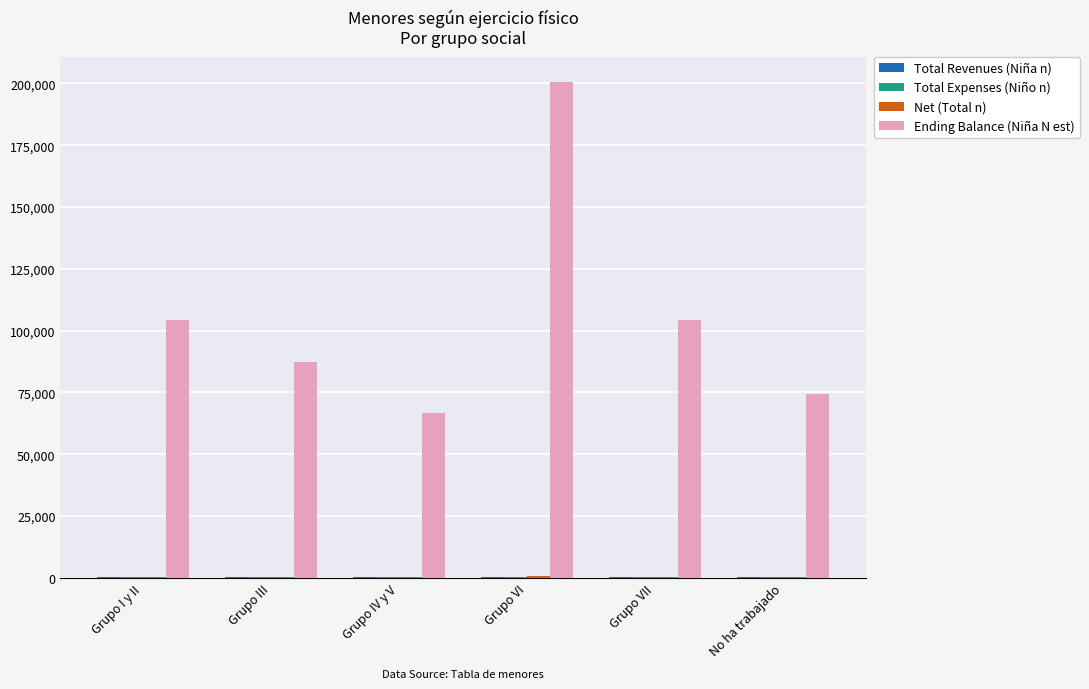

How many series are shown in this chart?

4